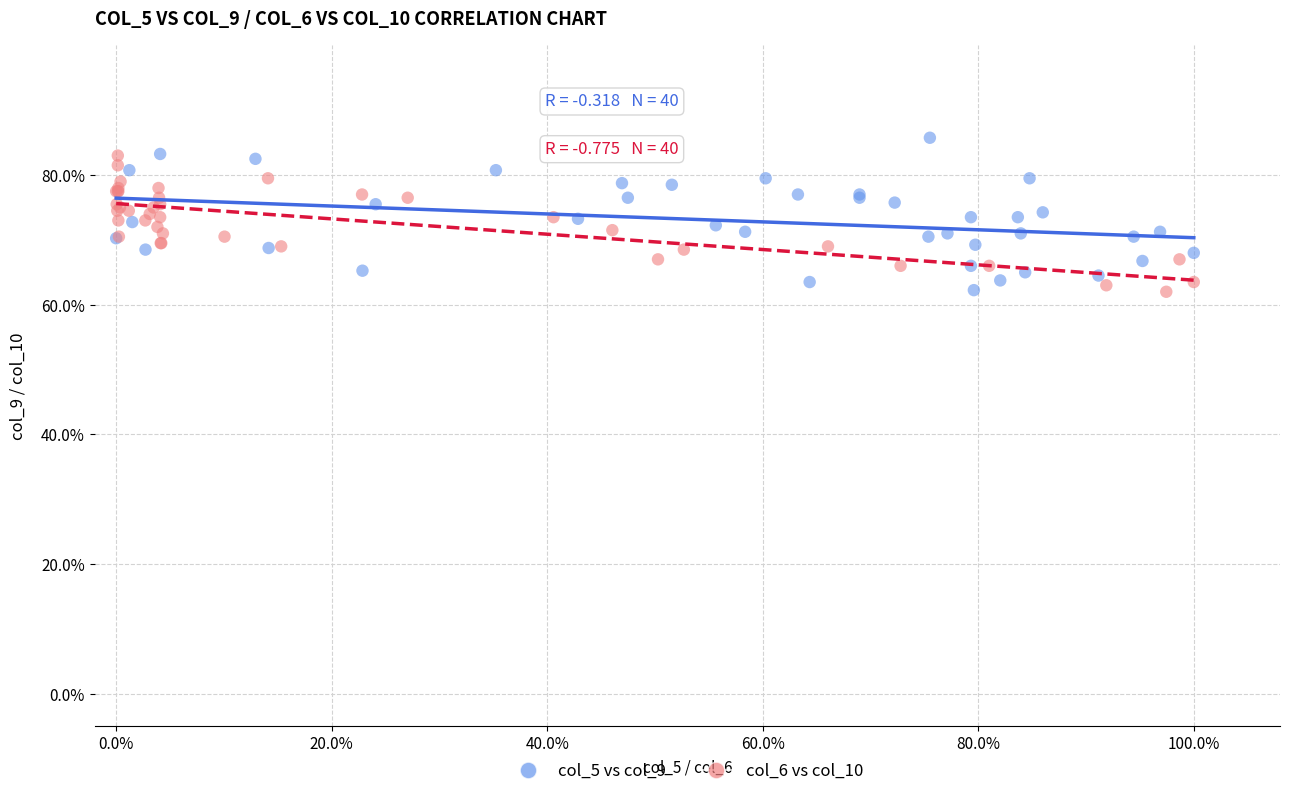

Which series has the largest Y range (max minus min)?

col_5 vs col_9